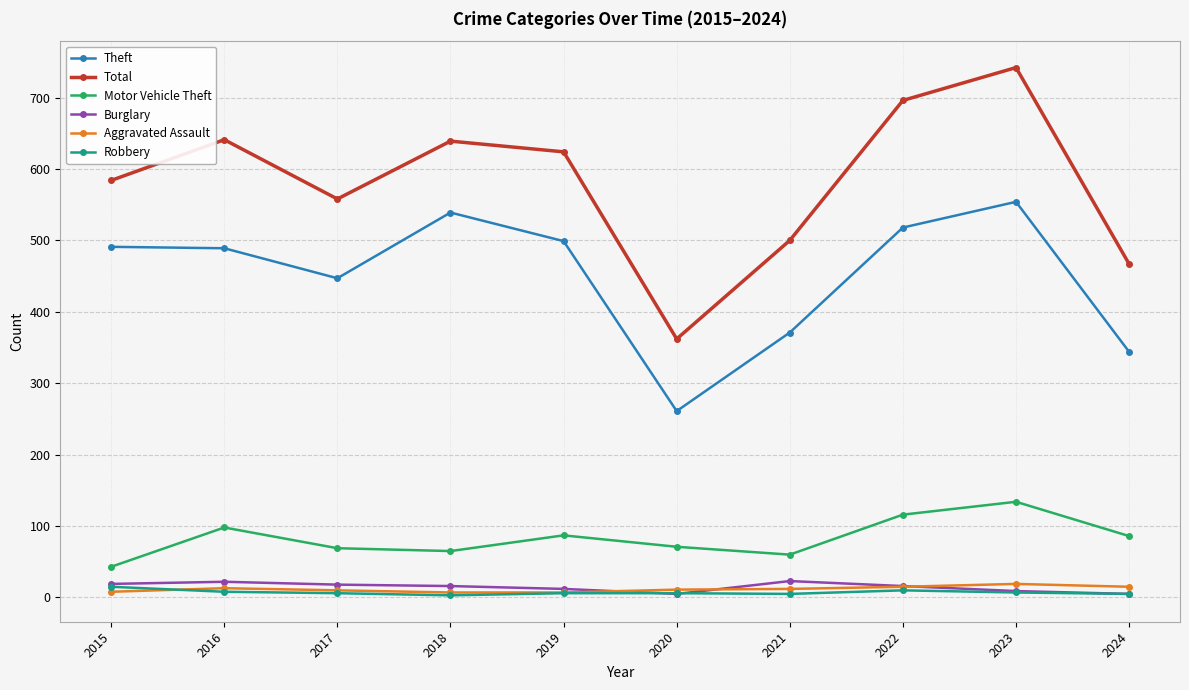

What is the maximum value shown in the chart?

742